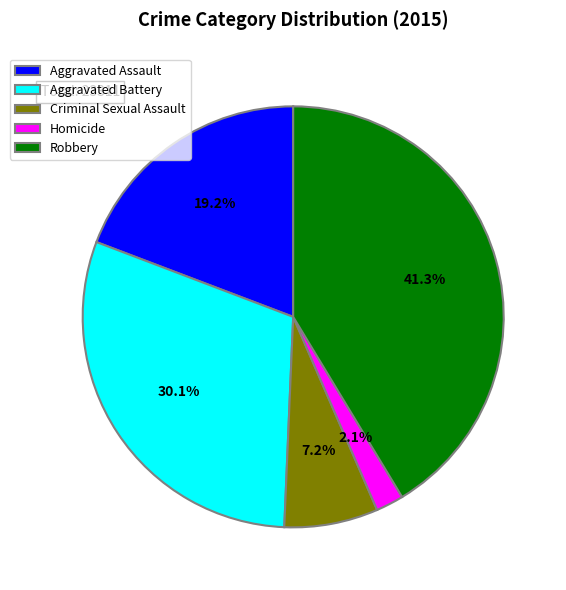

Which slice is the smallest?

Homicide